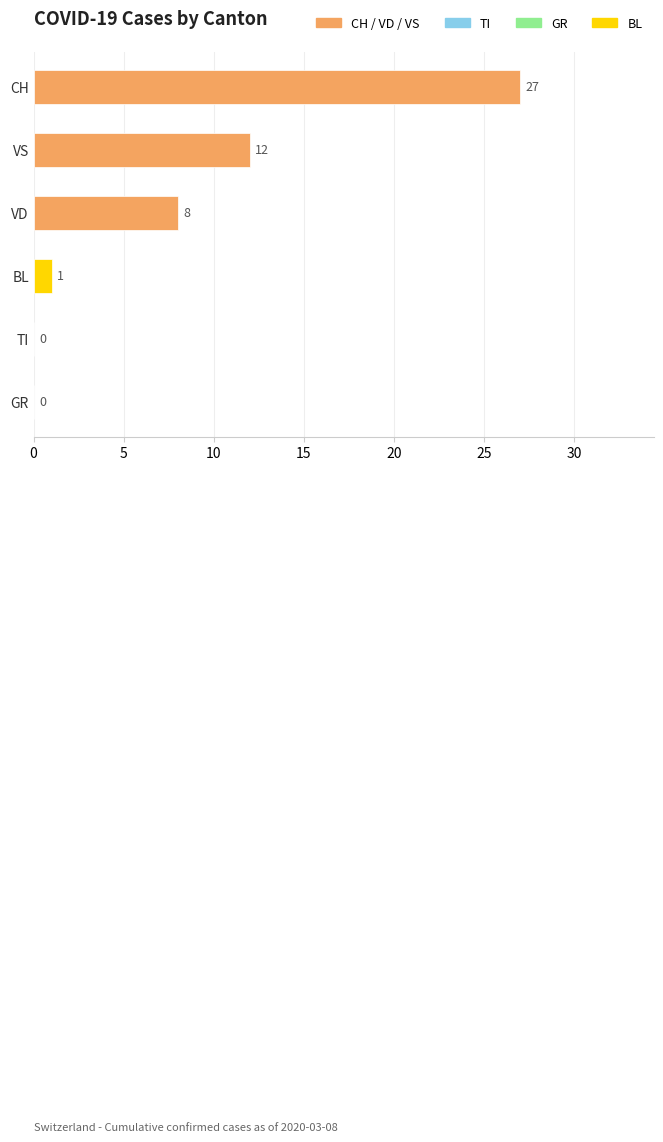

Which has a higher value, VS or VD?

VS